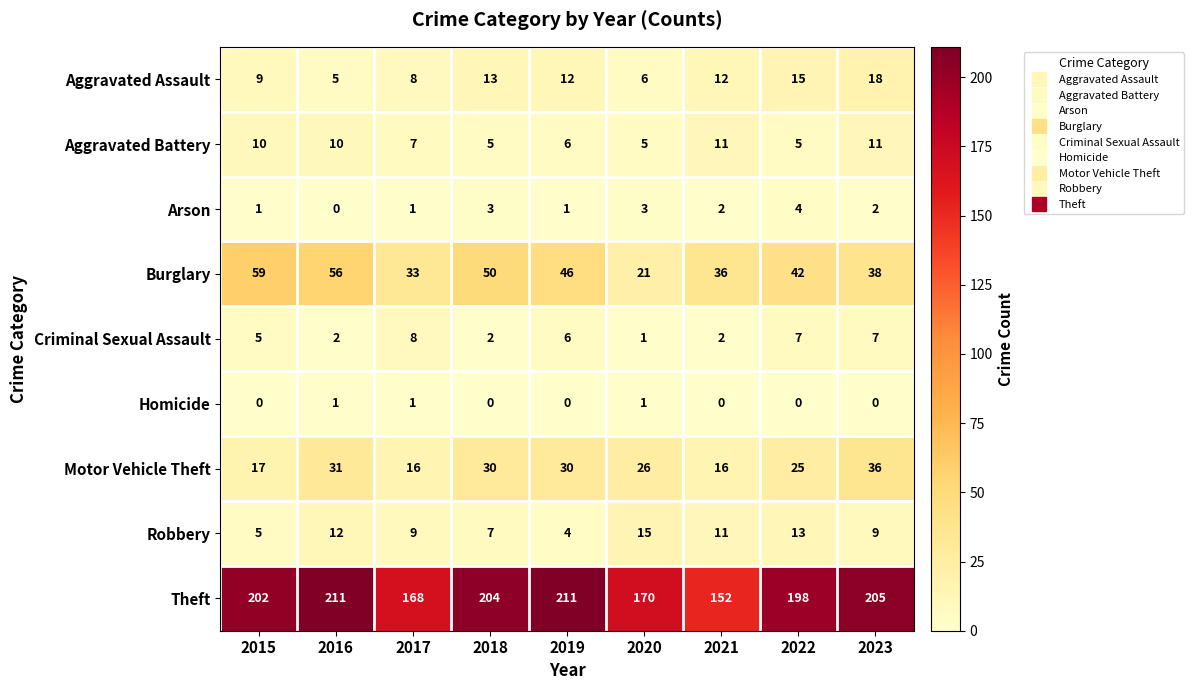

What is the difference between the Robbery values at 2018 and 2020?

8